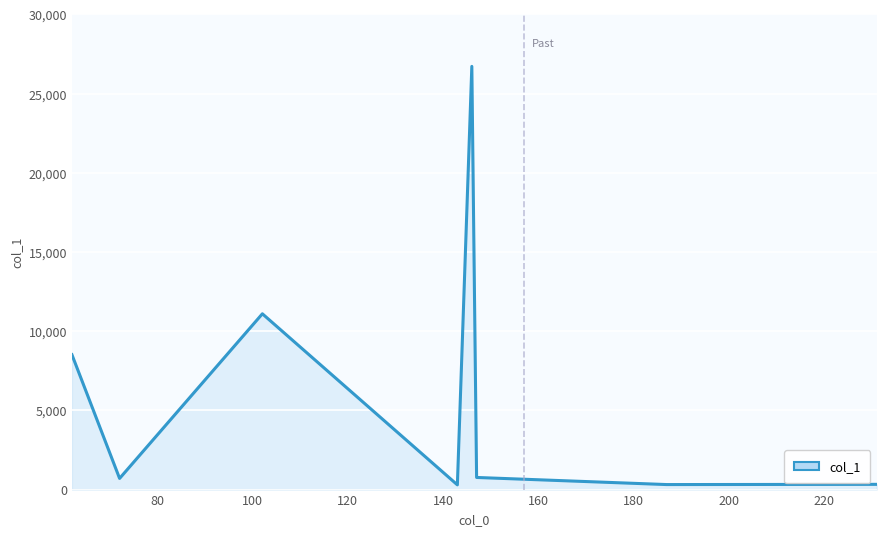

What is the maximum value shown in the chart?

26714.8